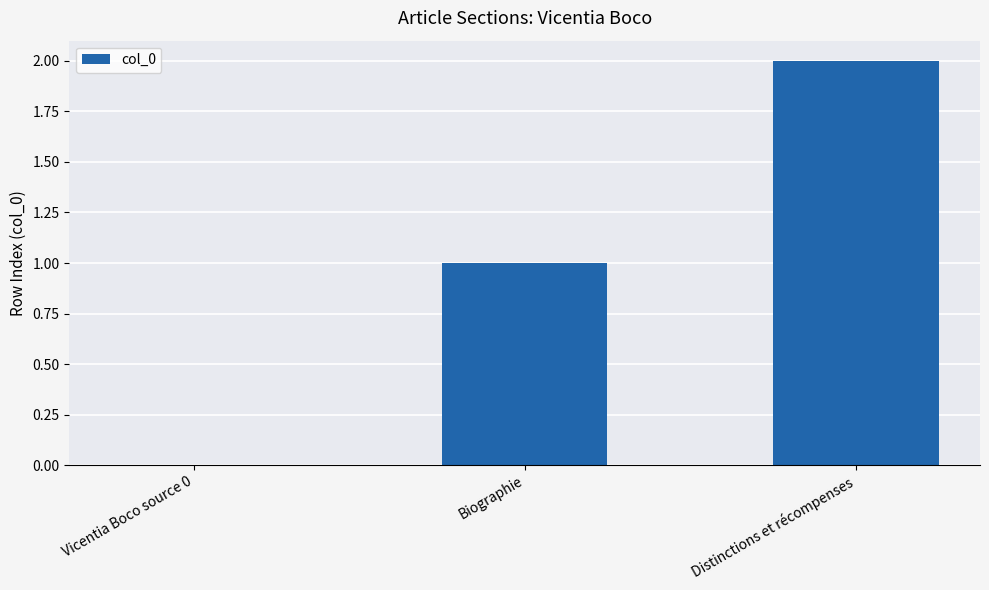

What is the sum of the values at Biographie and Distinctions et récompenses?

3